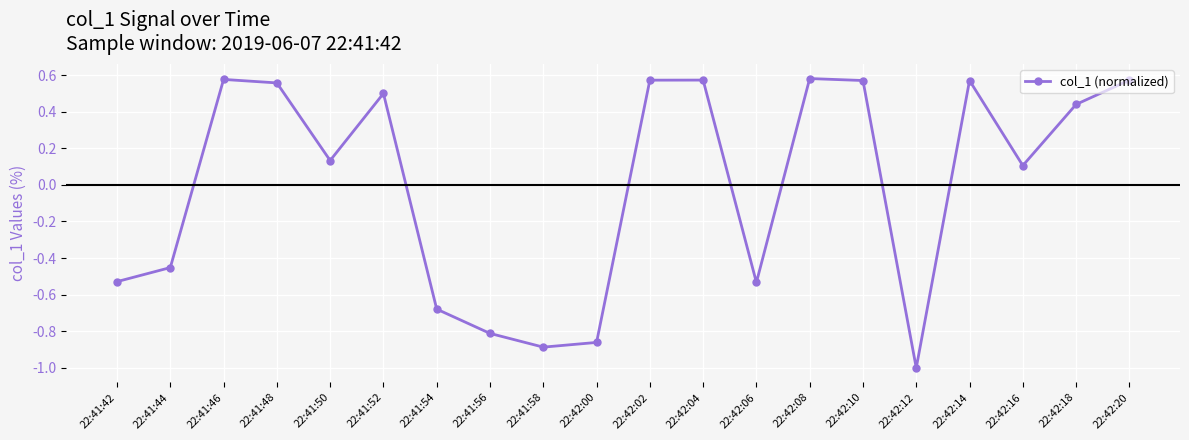

Does the chart display data point markers on the line(s)?

Yes